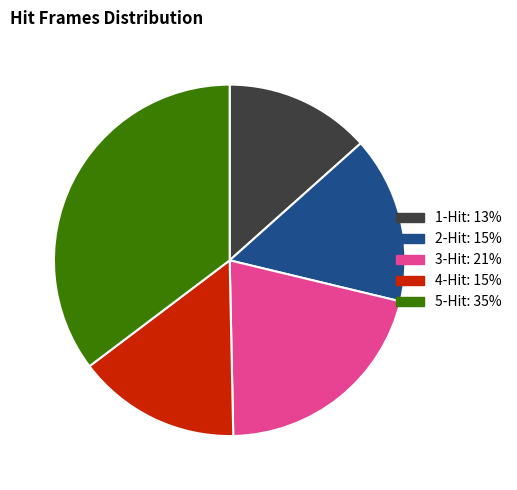

Do 2-Hit and 5-Hit together represent more than half of the pie?

Yes